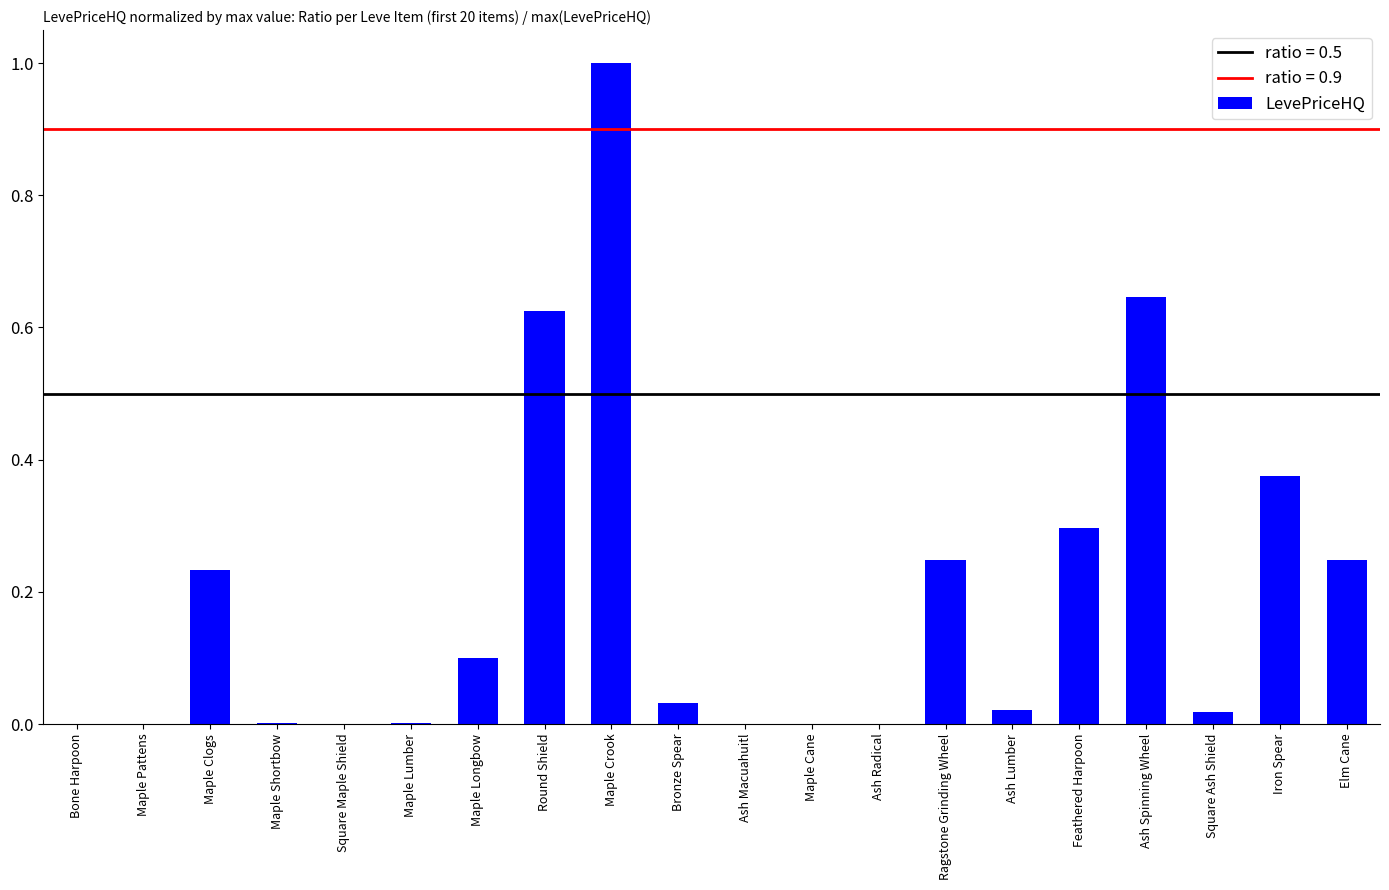

What is the greatest value displayed?

1.0